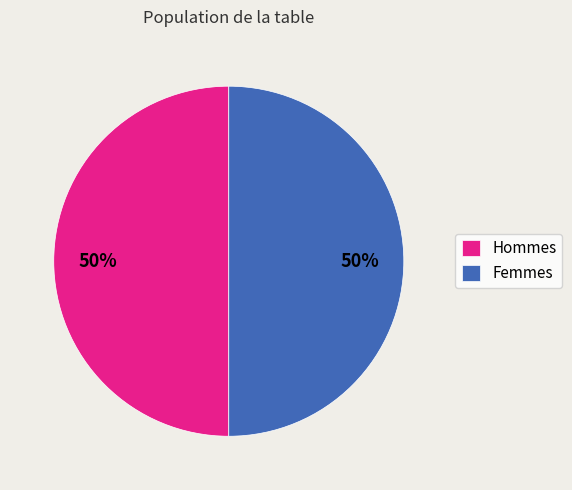

To the nearest percent, what percentage of the pie is Femmes?

50%